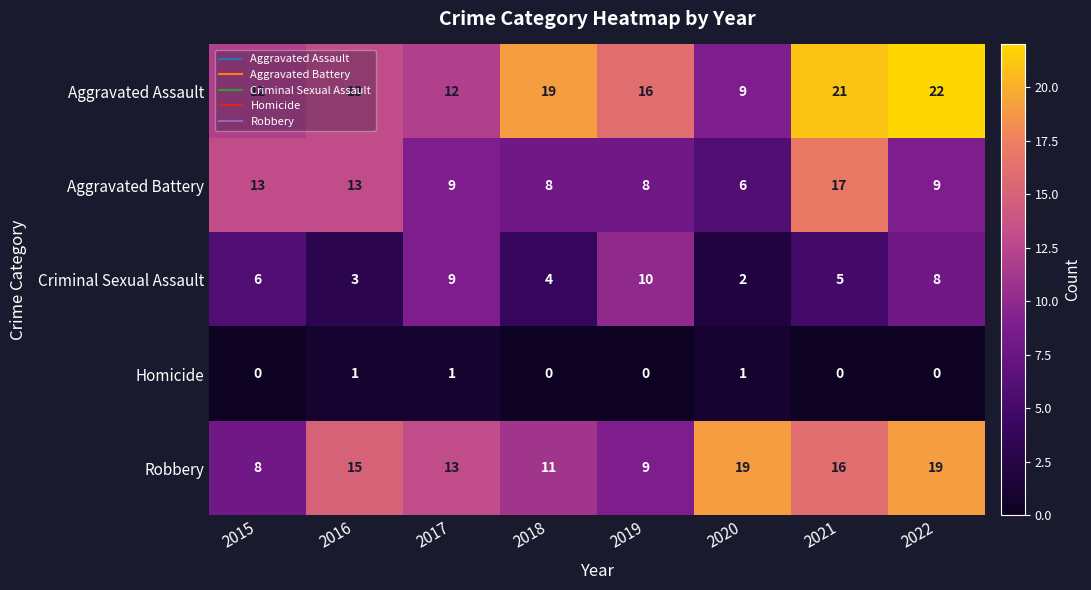

How many data points does each series have?

8